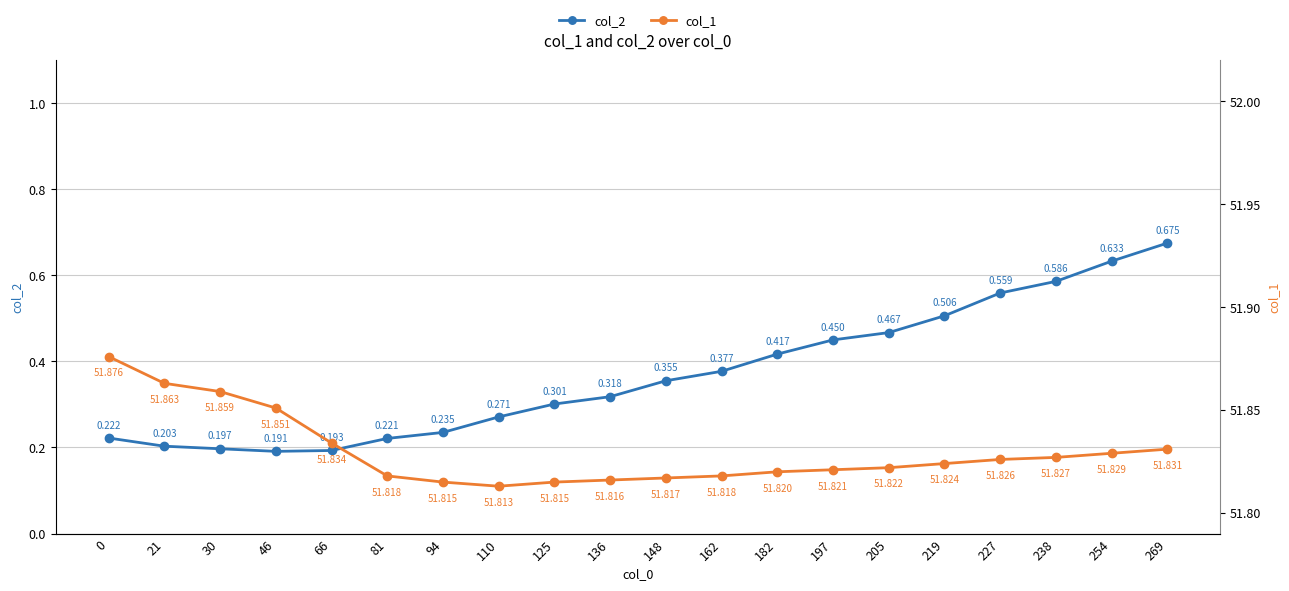

At which category does the chart reach its minimum across all series?

46